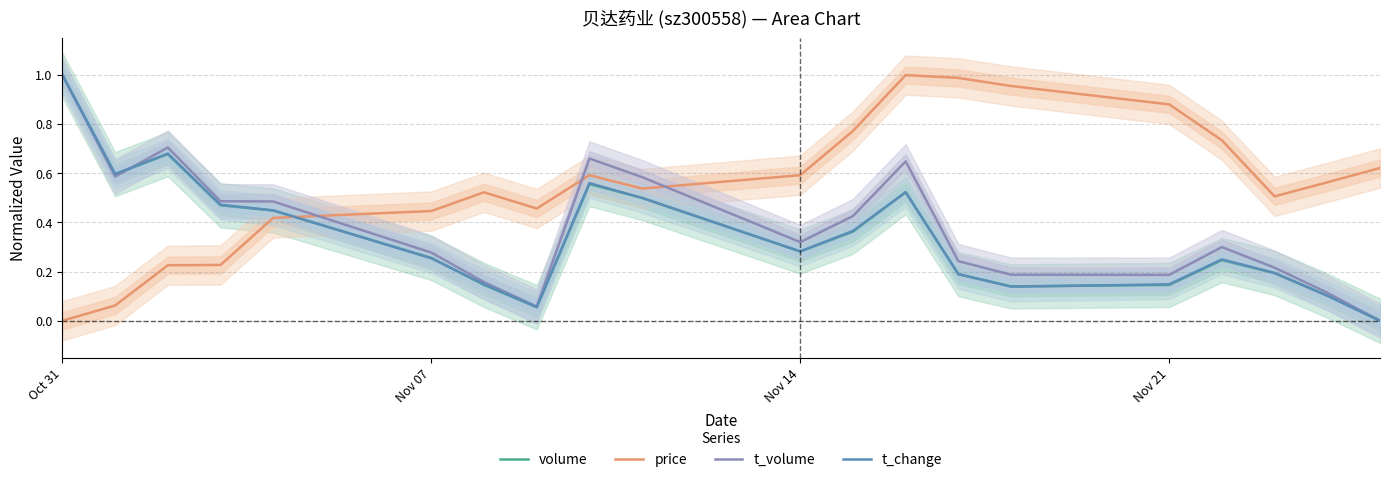

True or false: price has a value of 1.1 at Nov 14.

False